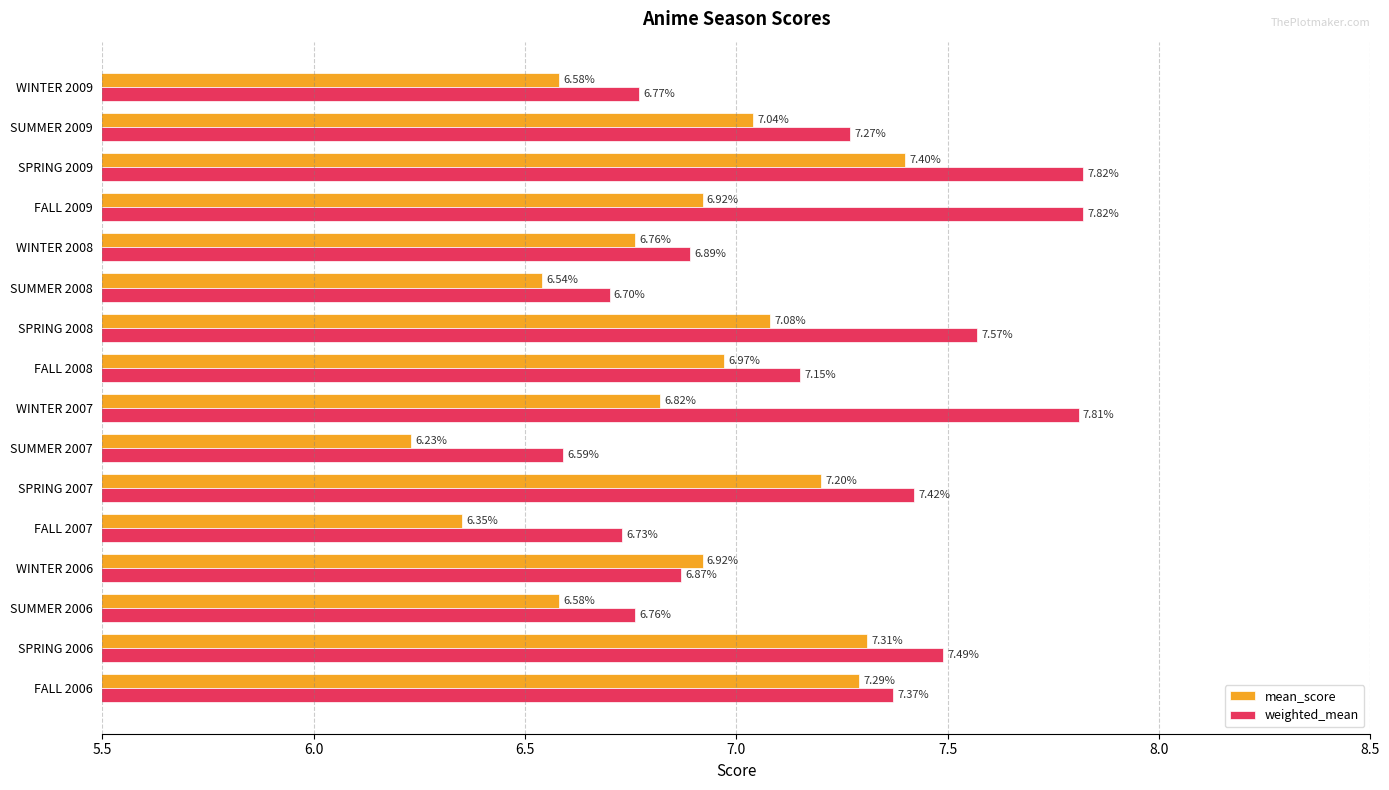

Which series changed the most between FALL 2009 and WINTER 2009?

weighted_mean